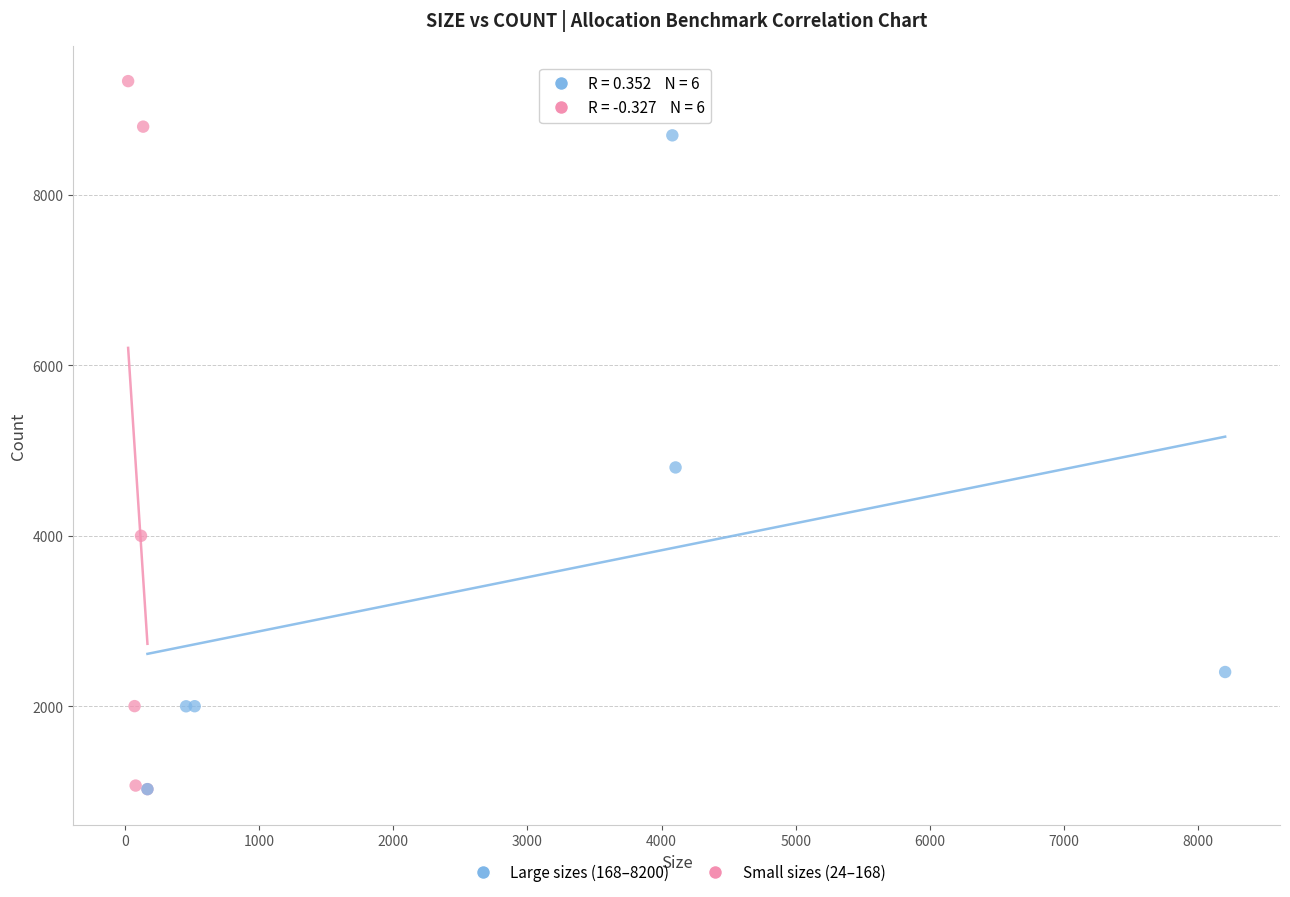

Which series reaches the maximum Y coordinate?

Small sizes (24–168)